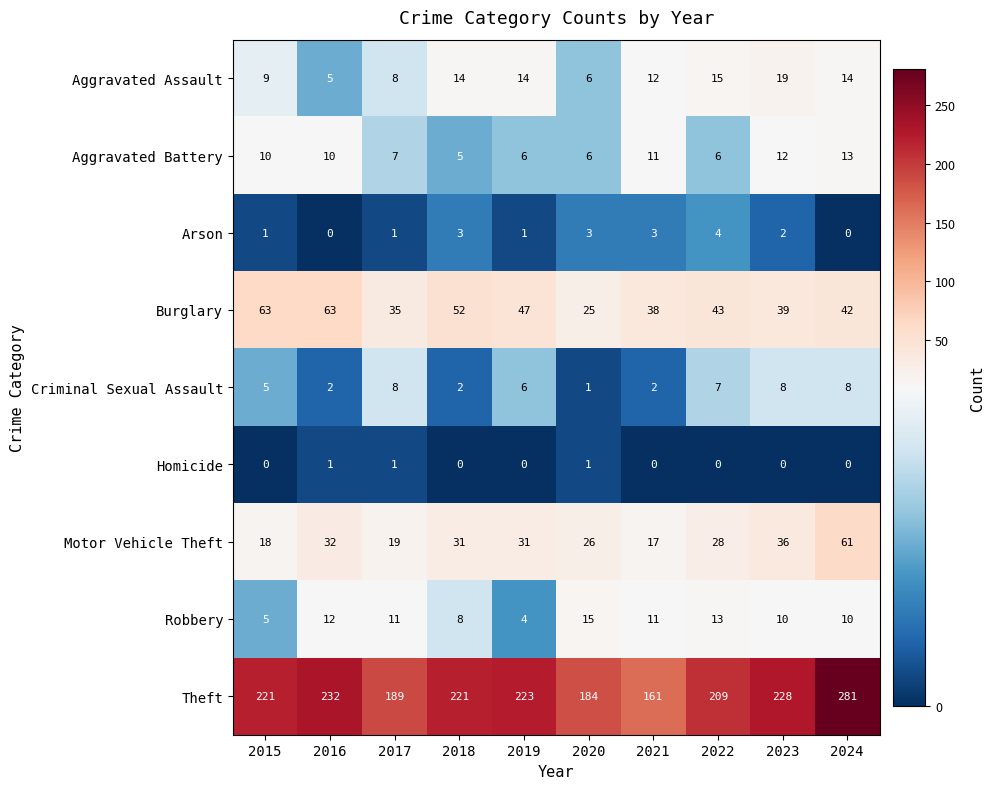

Read the Theft value at 2015, to the nearest 50.

200